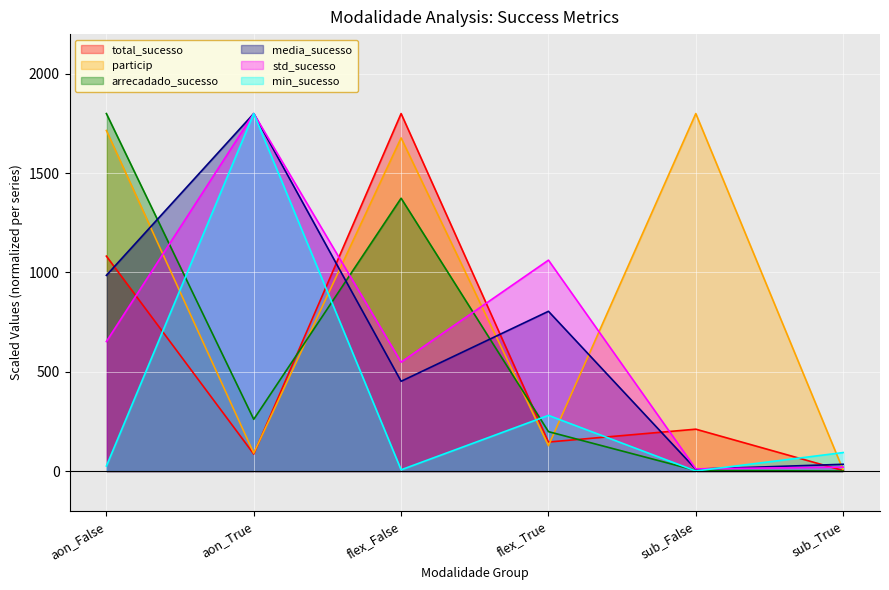

Reading right to left, list all the values displayed in this chart.

total_sucesso: 2.8	211.1	146.4	1800.0	85.8	1082.3
particip: 5.3	1800.0	127.9	1677.4	90.6	1714.7
arrecadado_sucesso: 0.2	3.5	198.7	1373.8	260.8	1800.0
media_sucesso: 34.4	9.9	804.5	452.2	1800.0	985.5
std_sucesso: 20.1	11.4	1062.1	548.5	1800.0	652.4
min_sucesso: 93.4	0.7	280.6	6.6	1800.0	25.6